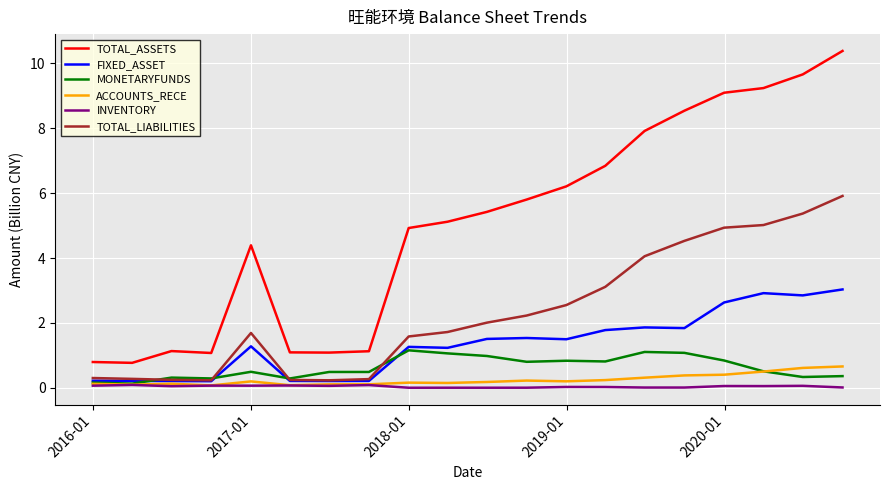

What is the maximum value for MONETARYFUNDS?

1.2